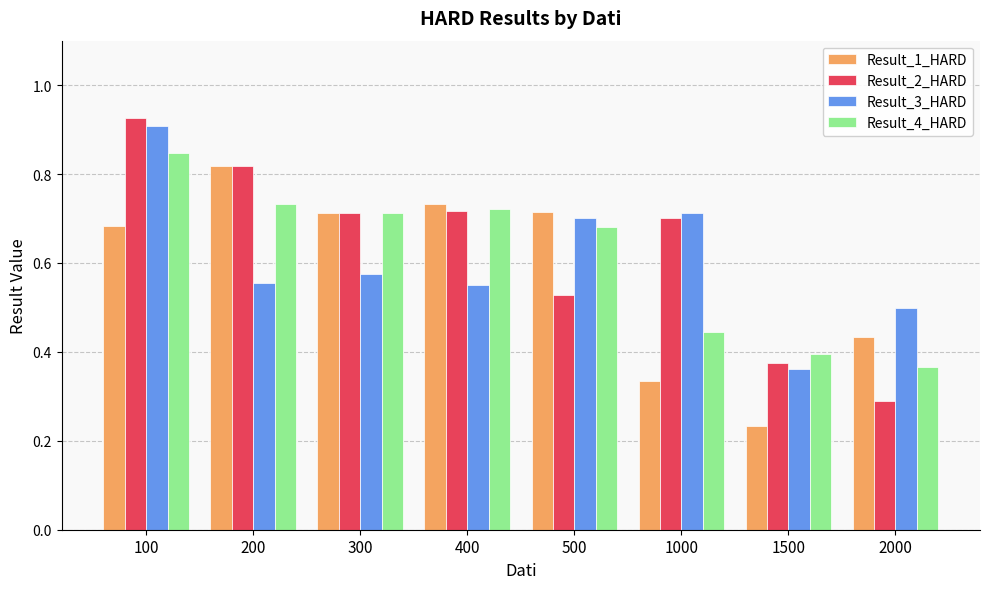

What is the difference between the Result_3_HARD values at 1500 and 2000?

0.1